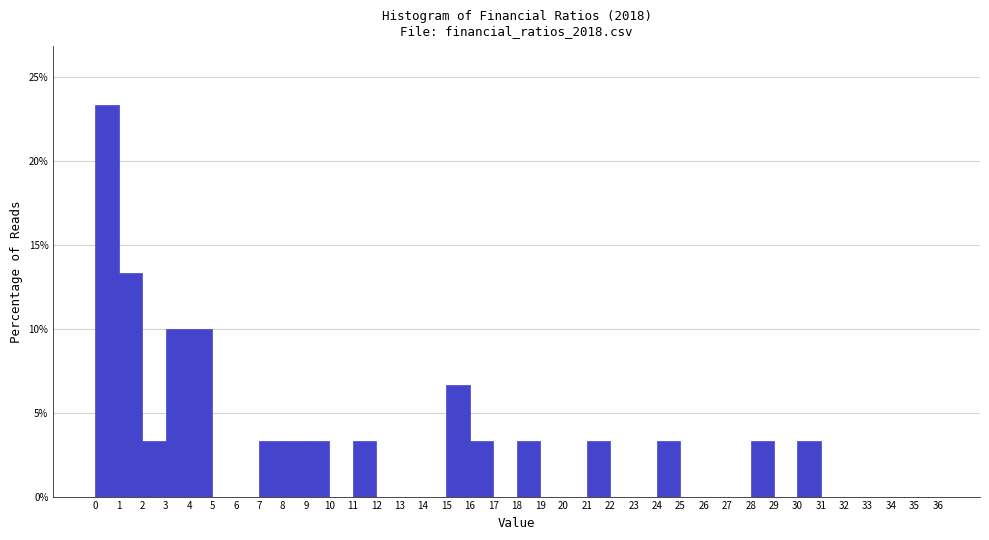

Reading left to right, transcribe this chart: for each bar, give the range it covers on the x-axis and its height. The values are not printed on the chart, so give them approximately, as read against the axis.

0 to 1: 23.5
1 to 2: 13.5
2 to 3: 3.5
3 to 4: 10.0
4 to 5: 10.0
5 to 6: 0
6 to 7: 0
7 to 8: 3.5
8 to 9: 3.5
9 to 10: 3.5
10 to 11: 0
11 to 12: 3.5
12 to 13: 0
13 to 14: 0
14 to 15: 0
15 to 16: 6.5
16 to 17: 3.5
17 to 18: 0
18 to 19: 3.5
19 to 20: 0
20 to 21: 0
21 to 22: 3.5
22 to 23: 0
23 to 24: 0
24 to 25: 3.5
25 to 26: 0
26 to 27: 0
27 to 28: 0
28 to 29: 3.5
29 to 30: 0
30 to 31: 3.5
31 to 32: 0
32 to 33: 0
33 to 34: 0
34 to 35: 0
35 to 36: 0